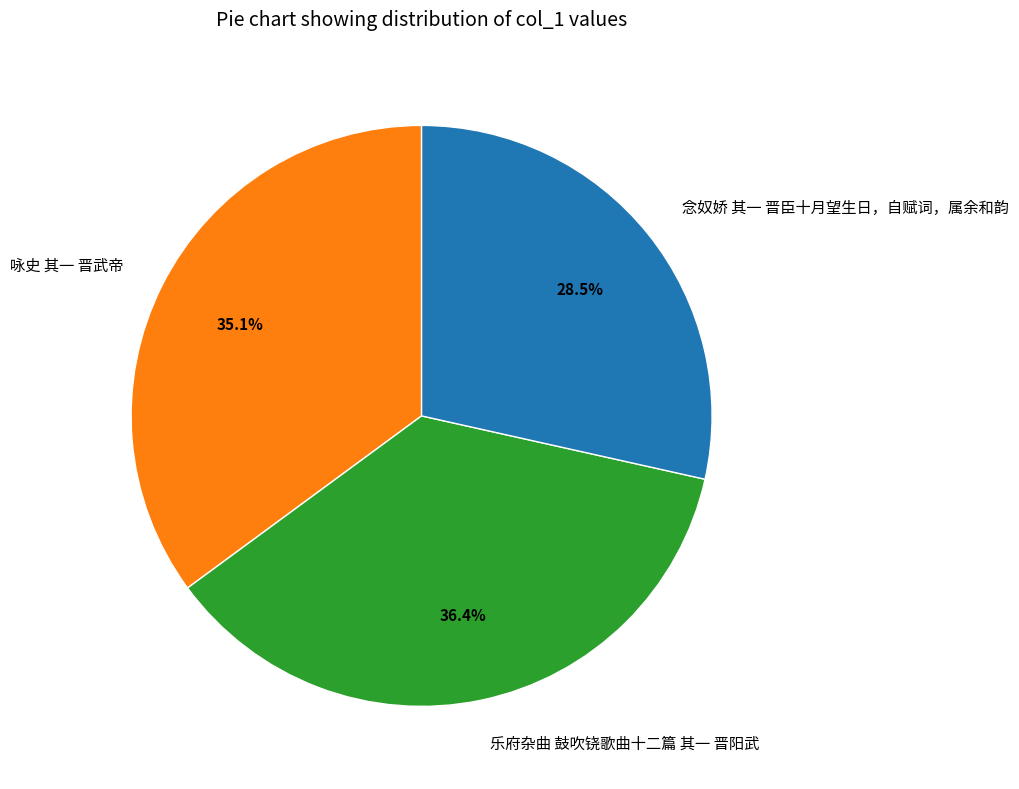

Rank the categories by value from lowest to highest.

念奴娇 其一 晋臣十月望生日，自赋词，属余和韵, 咏史 其一 晋武帝, 乐府杂曲 鼓吹铙歌曲十二篇 其一 晋阳武